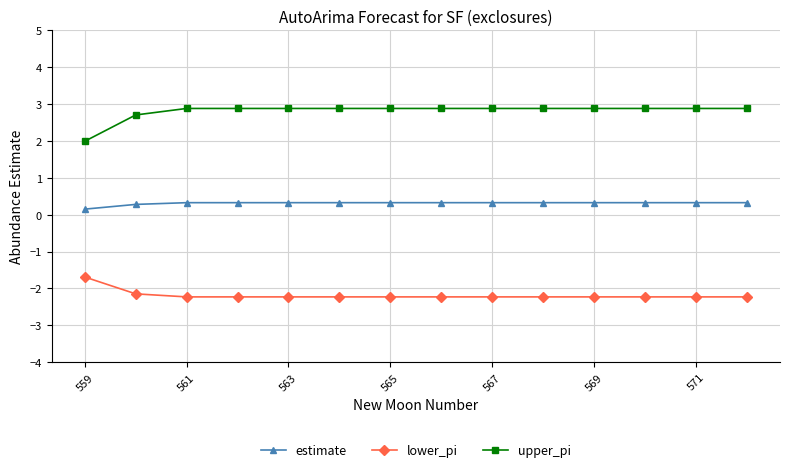

Rank the series by their maximum value, from highest to lowest.

upper_pi, estimate, lower_pi